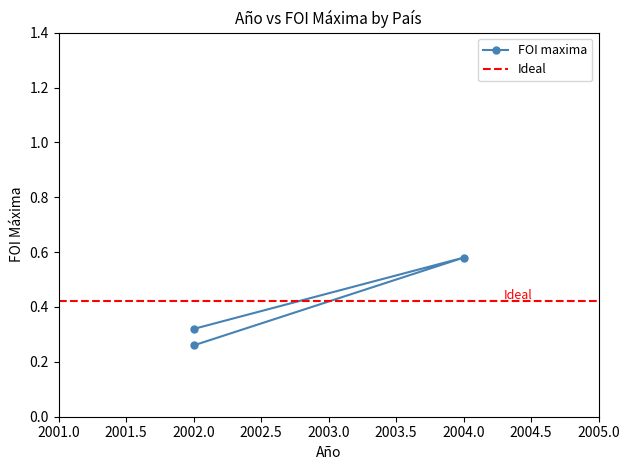

Between Colombia and Estado Unidos, which is larger?

Colombia